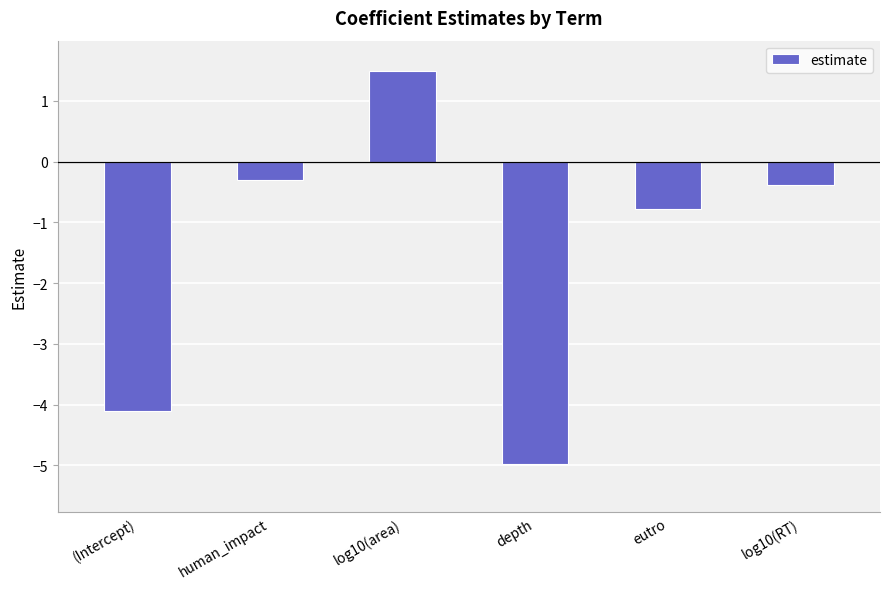

How many values are above zero?

1